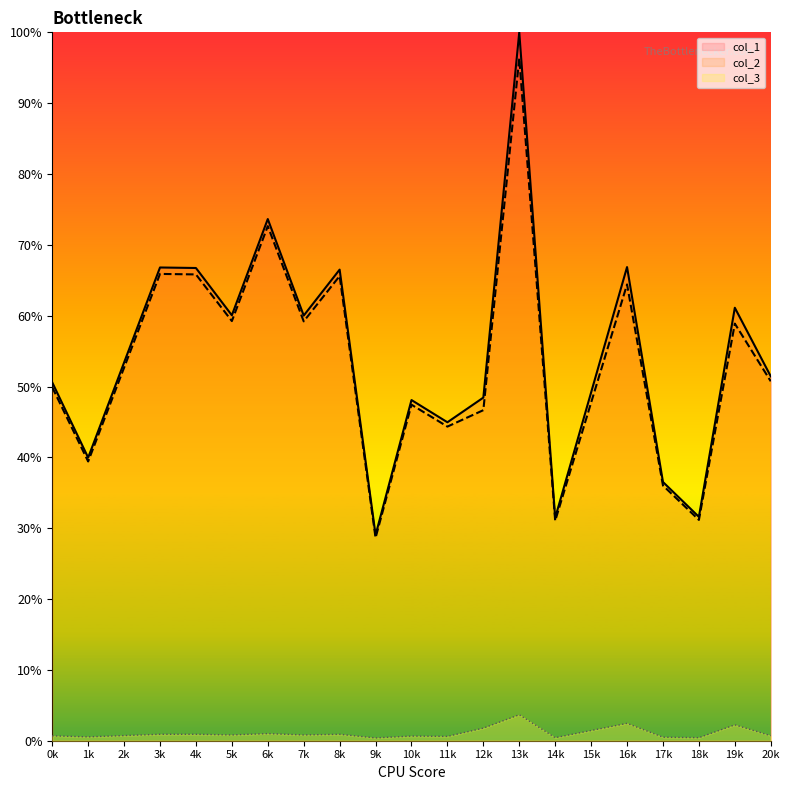

How many data points in col_1 are less than 51?

9